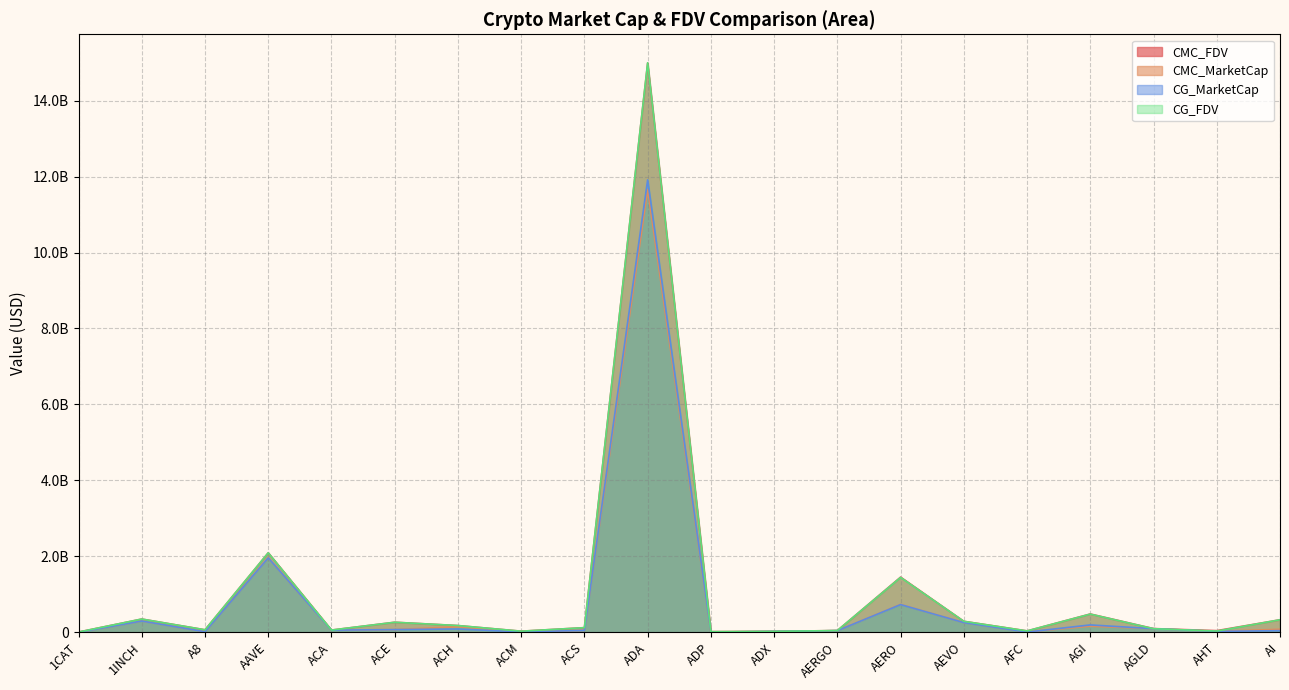

How many series are shown in this chart?

4